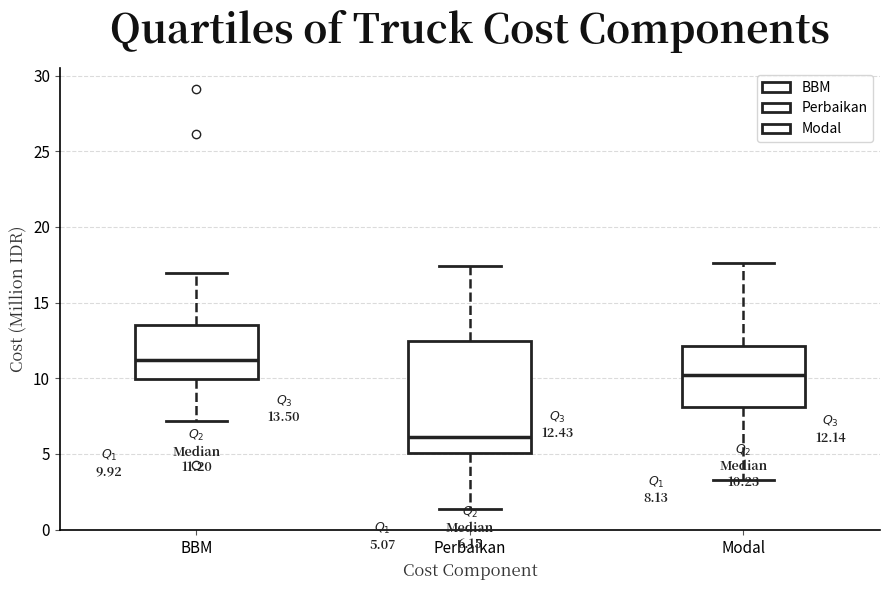

Which box has the lowest median line?

Perbaikan